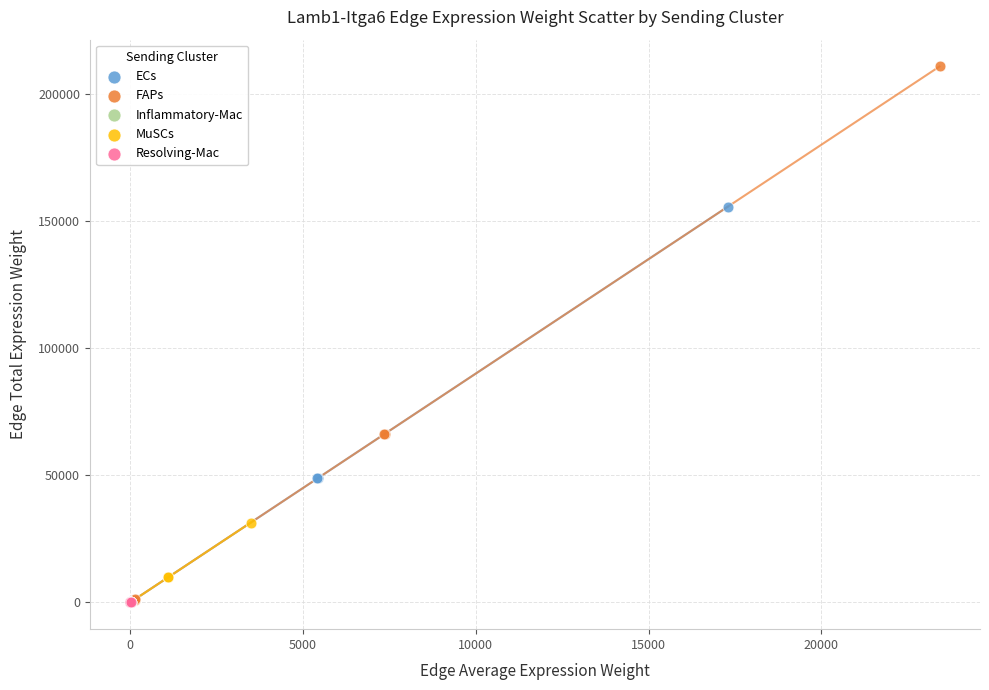

Which series contains the highest Y value?

FAPs